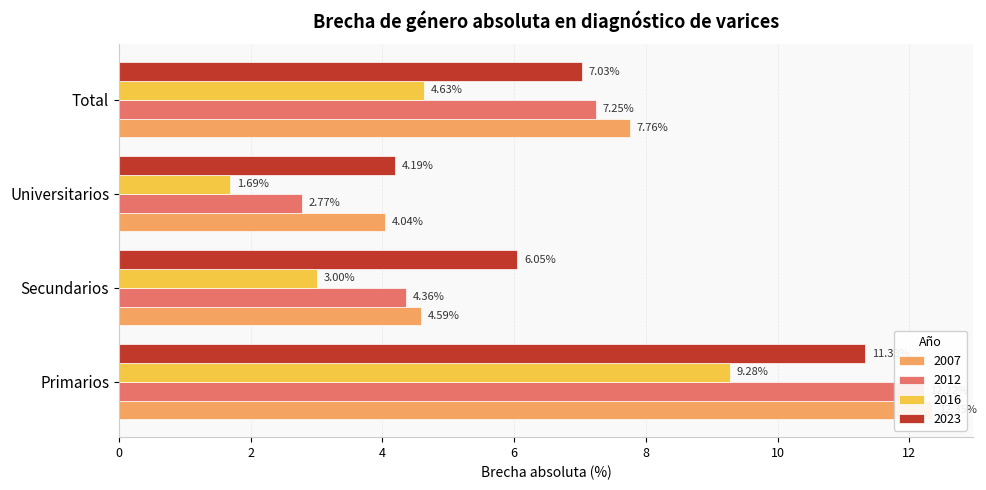

What position from the right is Secundarios?

3